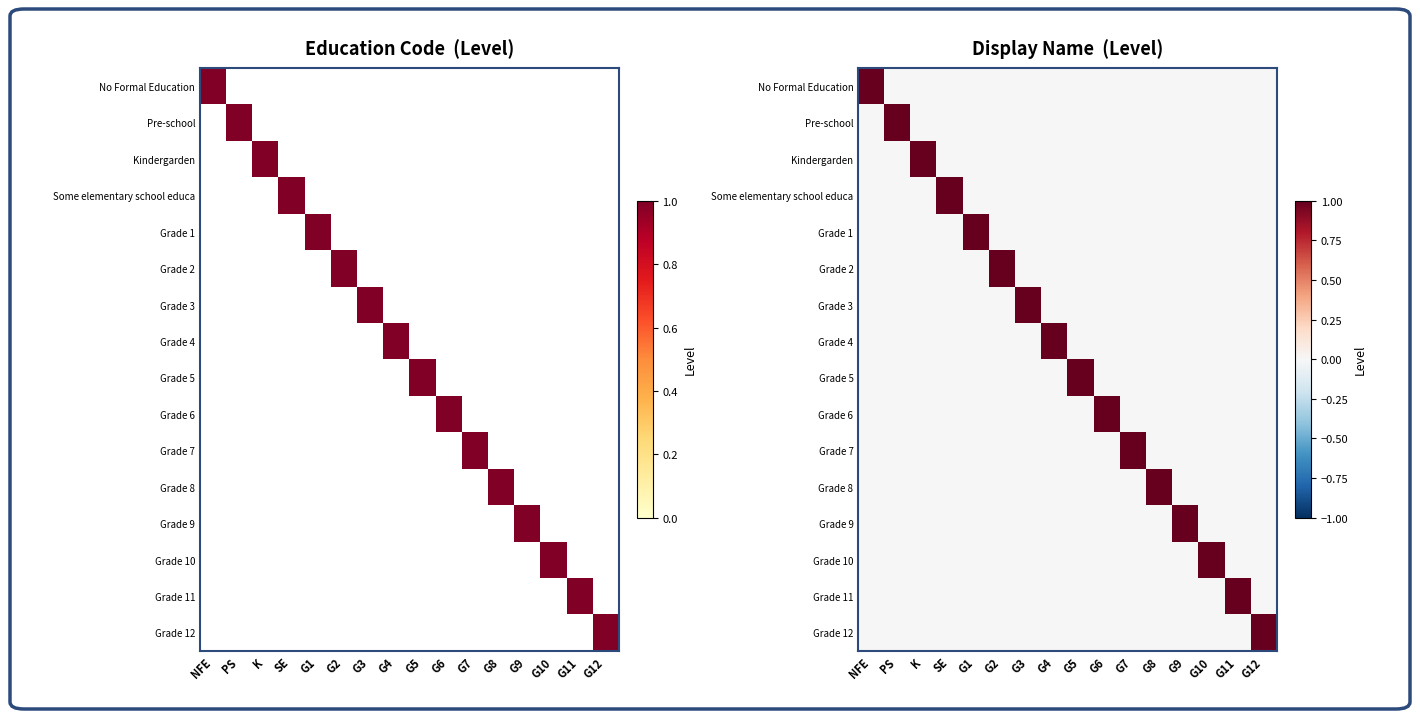

Which has a higher value, SE or G2?

SE